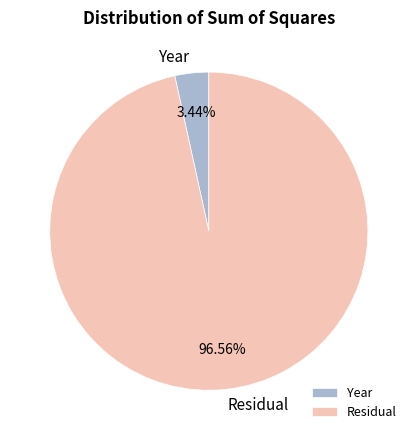

To the nearest percent, what is the difference between the Year and Residual slice percentages?

93%